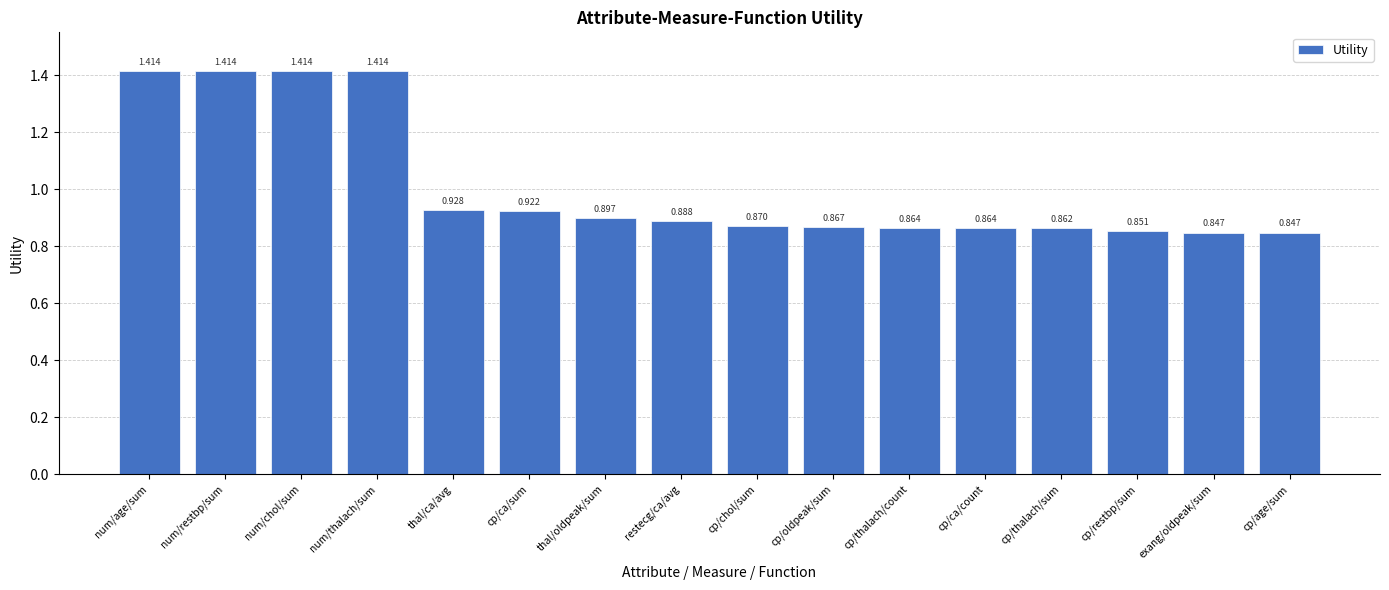

Is it true that the value at num/thalach/sum is 2.2?

False